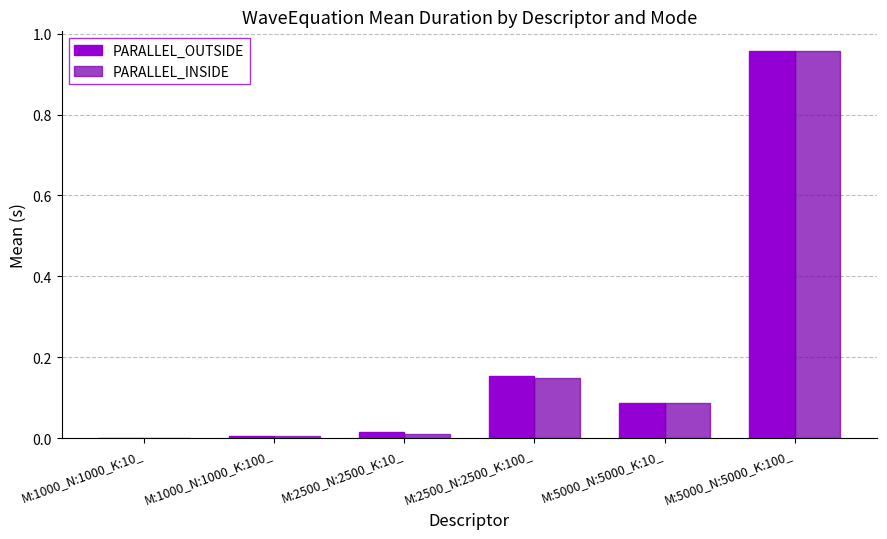

The value of PARALLEL_OUTSIDE at M:2500_N:2500_K:10_ is 0.0. True or false?

True